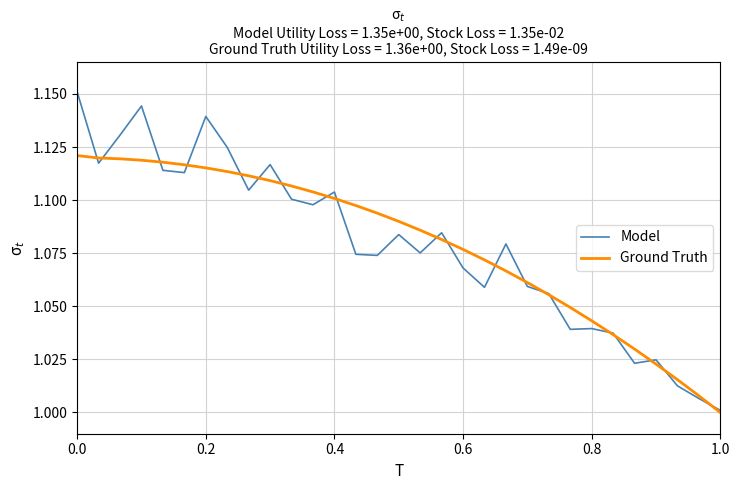

True or false: Model and Ground Truth cross at least once.

True